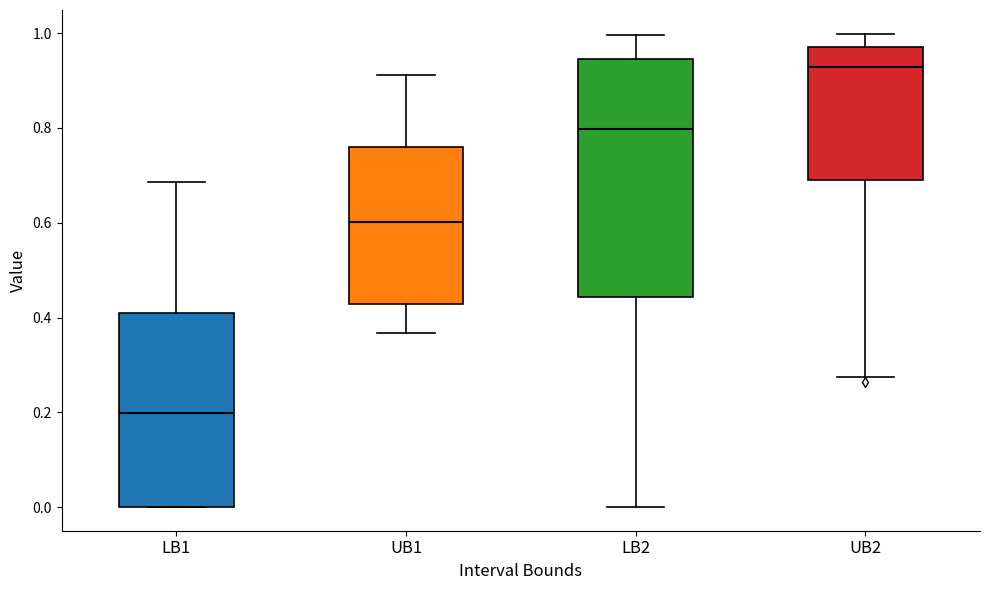

Reading left to right, read every box against the y-axis: the position of its median line, the range the box covers, and the ends of its whiskers. The values are not printed on the chart, so give them approximately, as read against the axis.

LB1: median 0.20, box 0.00 to 0.40, whiskers 0.00 to 0.68
UB1: median 0.60, box 0.42 to 0.76, whiskers 0.36 to 0.92
LB2: median 0.80, box 0.44 to 0.94, whiskers 0.00 to 1.00
UB2: median 0.92, box 0.70 to 0.98, whiskers 0.28 to 1.00